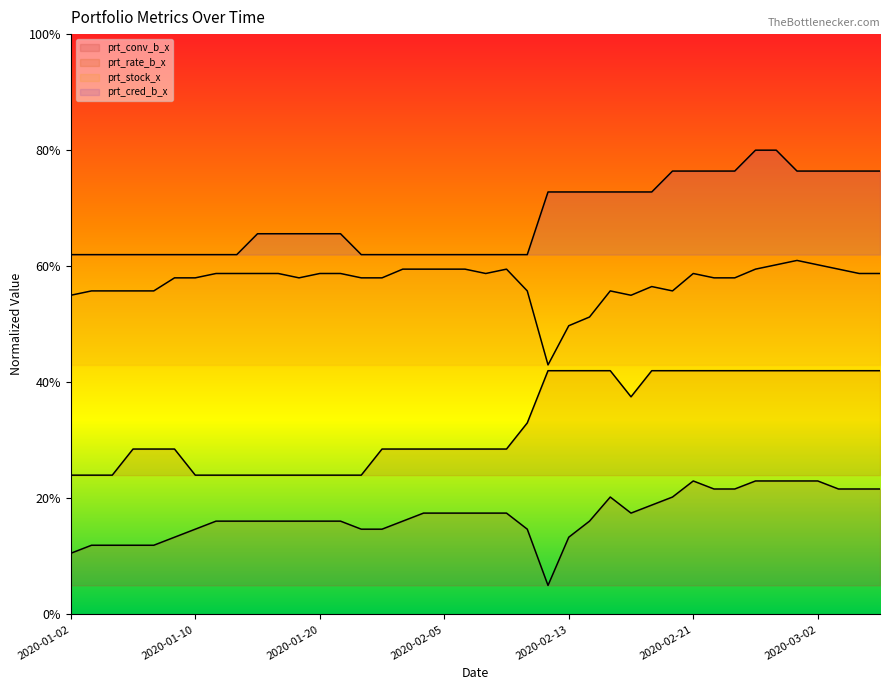

Reading right to left, what are all the values shown in this chart?

prt_conv_b_x: 0.2	0.2	0.2	0.2	0.2	0.2	0.2	0.2	0.2	0.2	0.2	0.2	0.2	0.2	0.2	0.1	0.1	0.1	0.2	0.2	0.2	0.2	0.2	0.2	0.1	0.1	0.2	0.2	0.2	0.2	0.2	0.2	0.2	0.1	0.1	0.1	0.1	0.1	0.1	0.1
prt_rate_b_x: 0.4	0.4	0.4	0.4	0.4	0.4	0.4	0.4	0.4	0.4	0.4	0.4	0.4	0.4	0.4	0.4	0.4	0.3	0.3	0.3	0.3	0.3	0.3	0.3	0.3	0.2	0.2	0.2	0.2	0.2	0.2	0.2	0.2	0.2	0.3	0.3	0.3	0.2	0.2	0.2
prt_stock_x: 0.6	0.6	0.6	0.6	0.6	0.6	0.6	0.6	0.6	0.6	0.6	0.6	0.6	0.6	0.5	0.5	0.4	0.6	0.6	0.6	0.6	0.6	0.6	0.6	0.6	0.6	0.6	0.6	0.6	0.6	0.6	0.6	0.6	0.6	0.6	0.6	0.6	0.6	0.6	0.6
prt_cred_b_x: 0.8	0.8	0.8	0.8	0.8	0.8	0.8	0.8	0.8	0.8	0.8	0.7	0.7	0.7	0.7	0.7	0.7	0.6	0.6	0.6	0.6	0.6	0.6	0.6	0.6	0.6	0.7	0.7	0.7	0.7	0.7	0.6	0.6	0.6	0.6	0.6	0.6	0.6	0.6	0.6